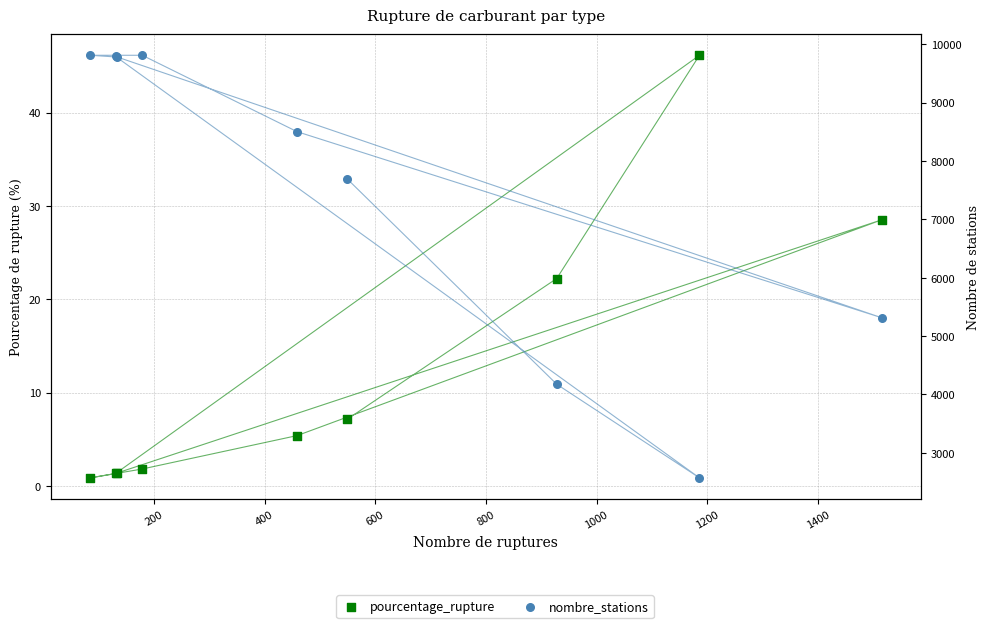

Is the value of pourcentage_rupture at 400 greater than the value of nombre_stations at 400?

No